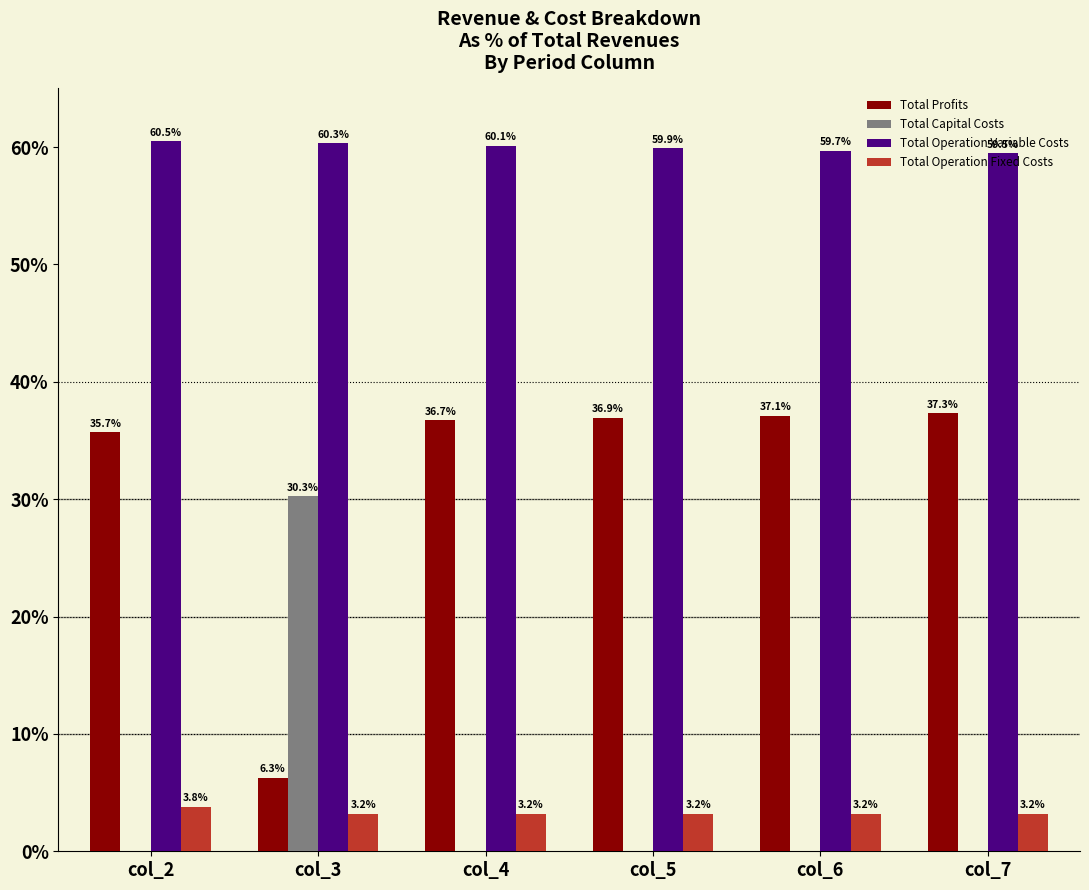

Count the number of data series in this chart.

4